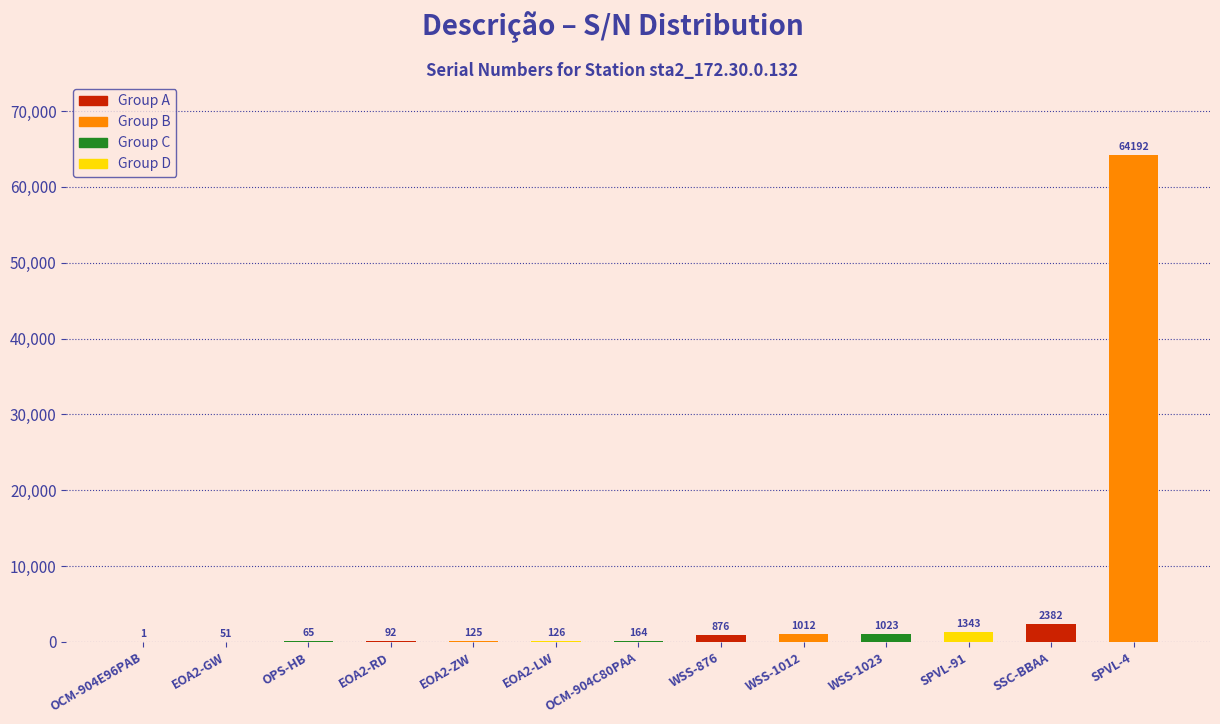

At which category does the chart reach its peak across all series?

SPVL-4